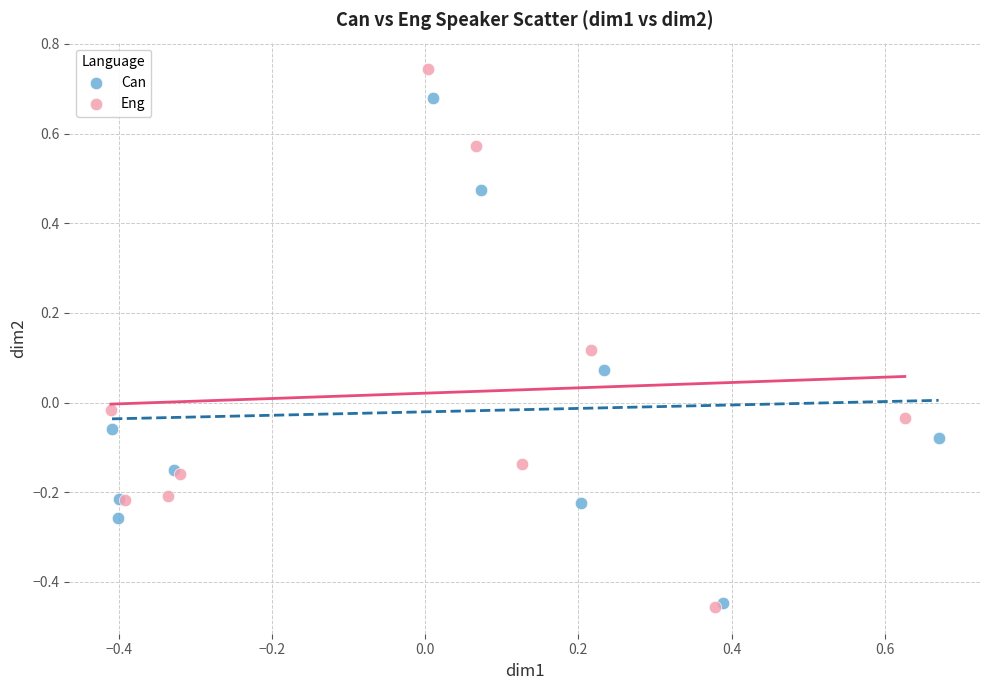

Which series reaches the maximum Y coordinate?

Eng